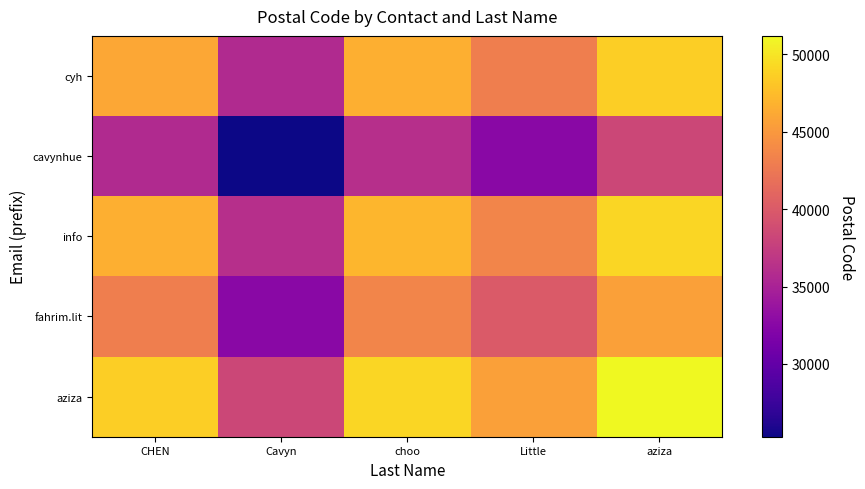

Which category has the lowest value across all series?

Cavyn